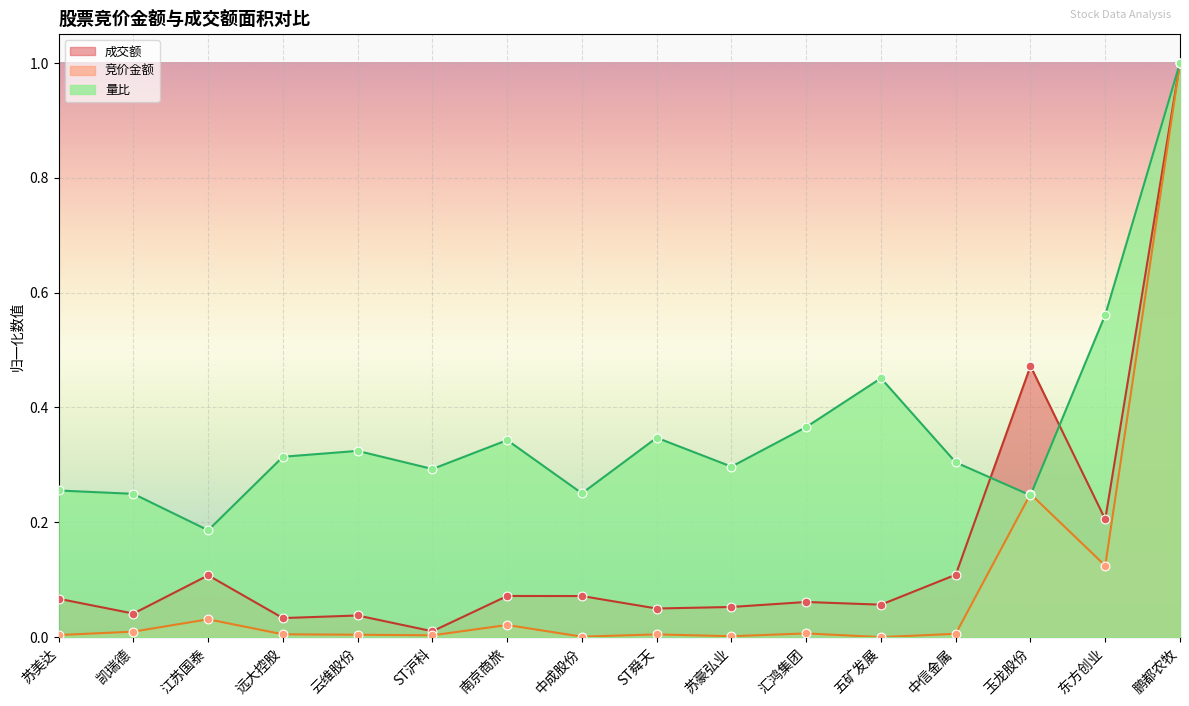

Which series has the largest Y range (max minus min)?

竞价金额